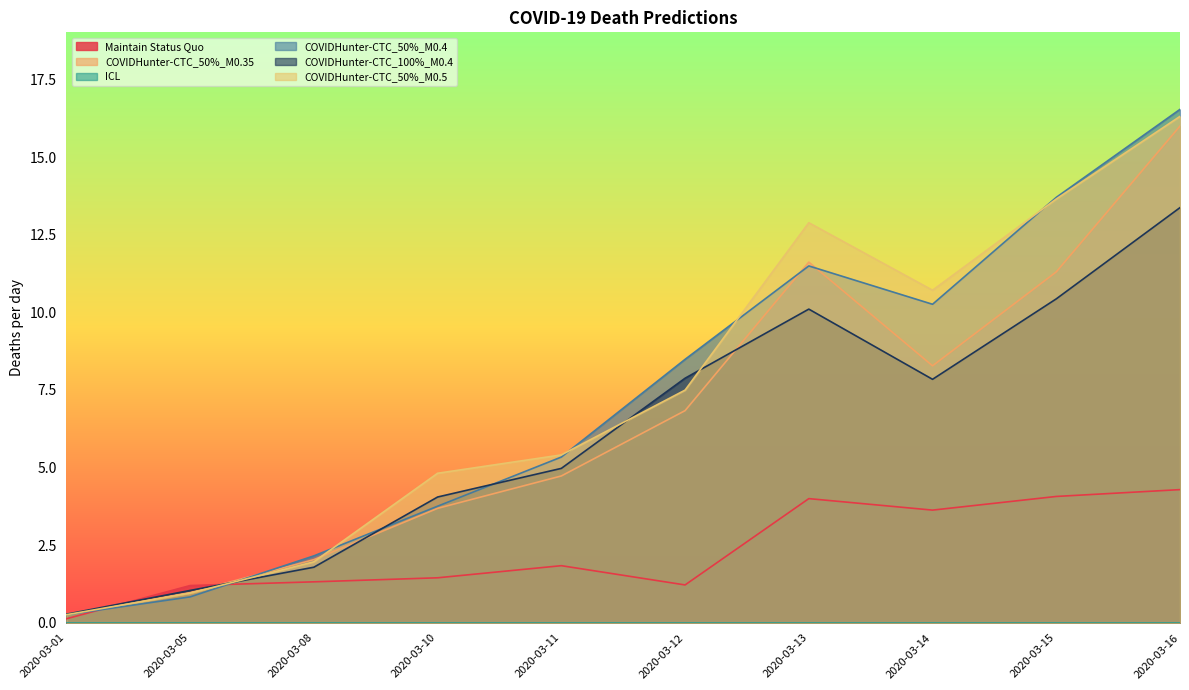

Between 2020-03-08 and 2020-03-14, which series saw the biggest shift?

COVIDHunter-CTC_50%_M0.5